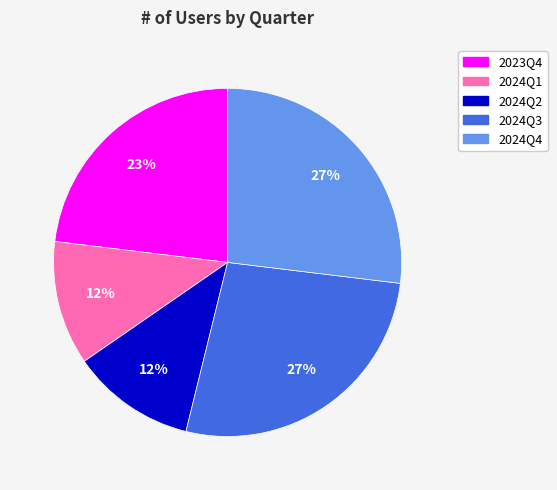

To the nearest percent, what percentage of the pie is 2024Q2?

12%